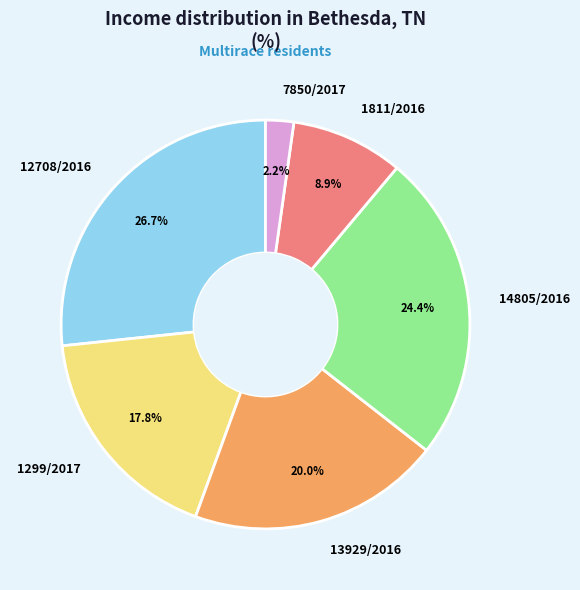

Approximately how many times larger is the value at 13929/2016 compared to 14805/2016?

0.8